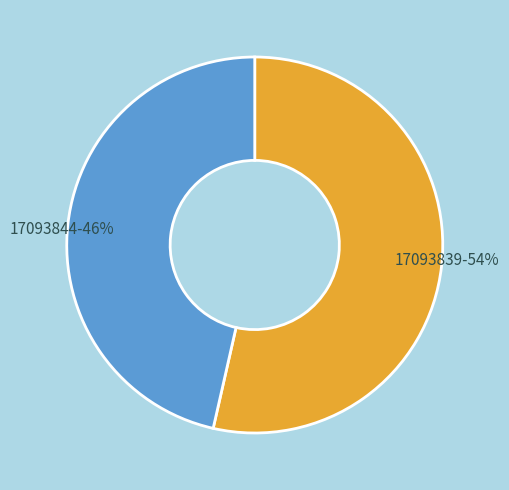

What percentage is the 17093844 slice, to the nearest percent?

46%